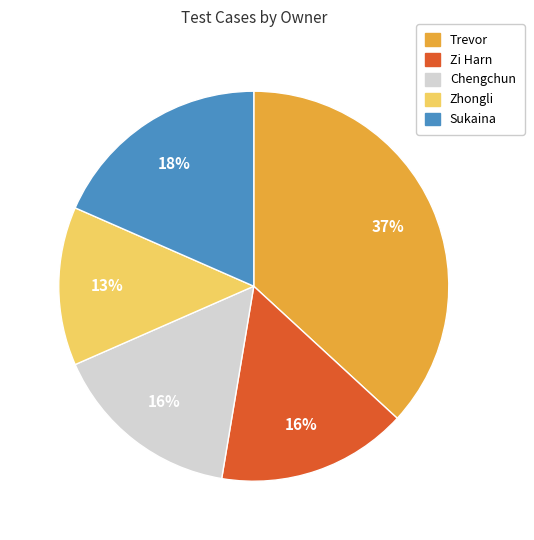

To the nearest percent, what is the difference between the largest and smallest slice percentages?

24%